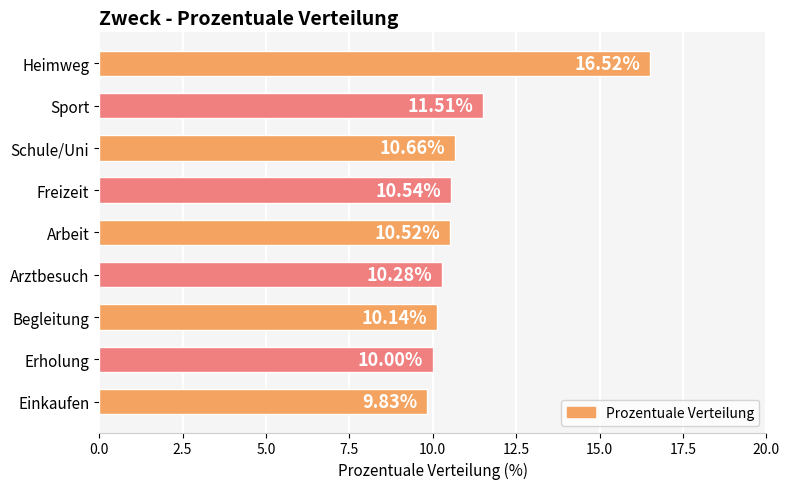

List the labels in order of value, smallest first.

Einkaufen, Erholung, Begleitung, Arztbesuch, Arbeit, Freizeit, Schule/Uni, Sport, Heimweg